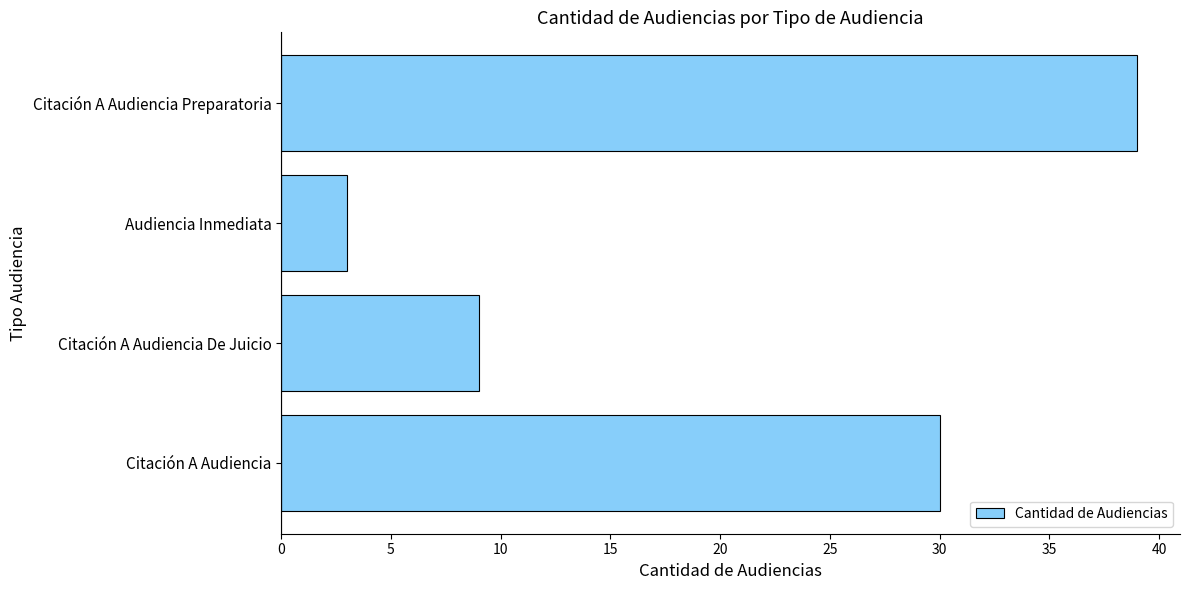

At which category does the chart reach its minimum across all series?

Audiencia Inmediata